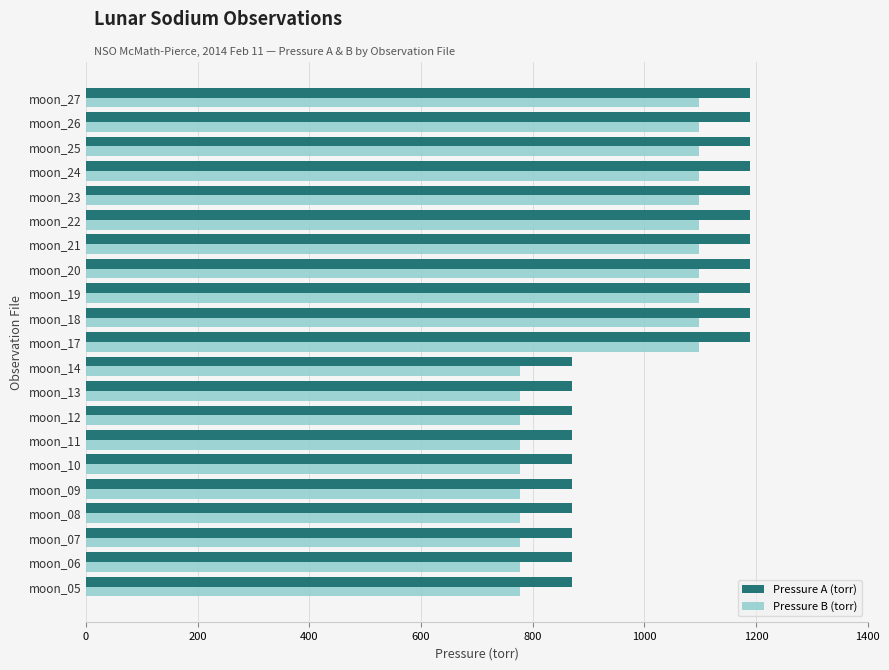

How many series are shown in this chart?

2